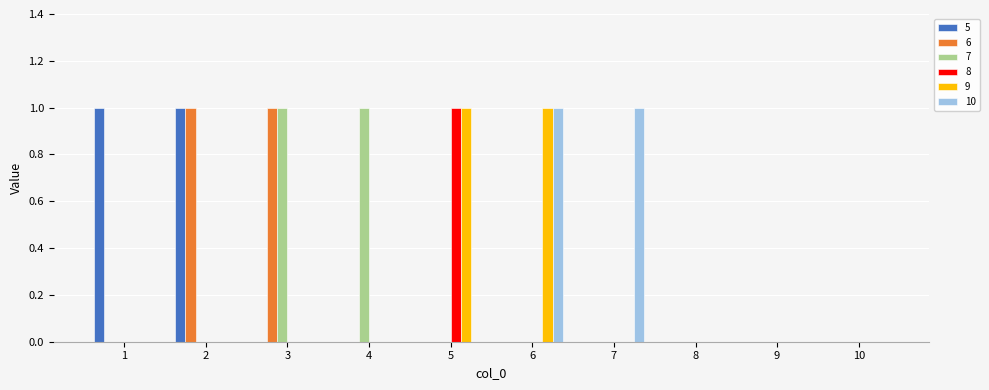

Which category has the highest value in the 8 series?

5